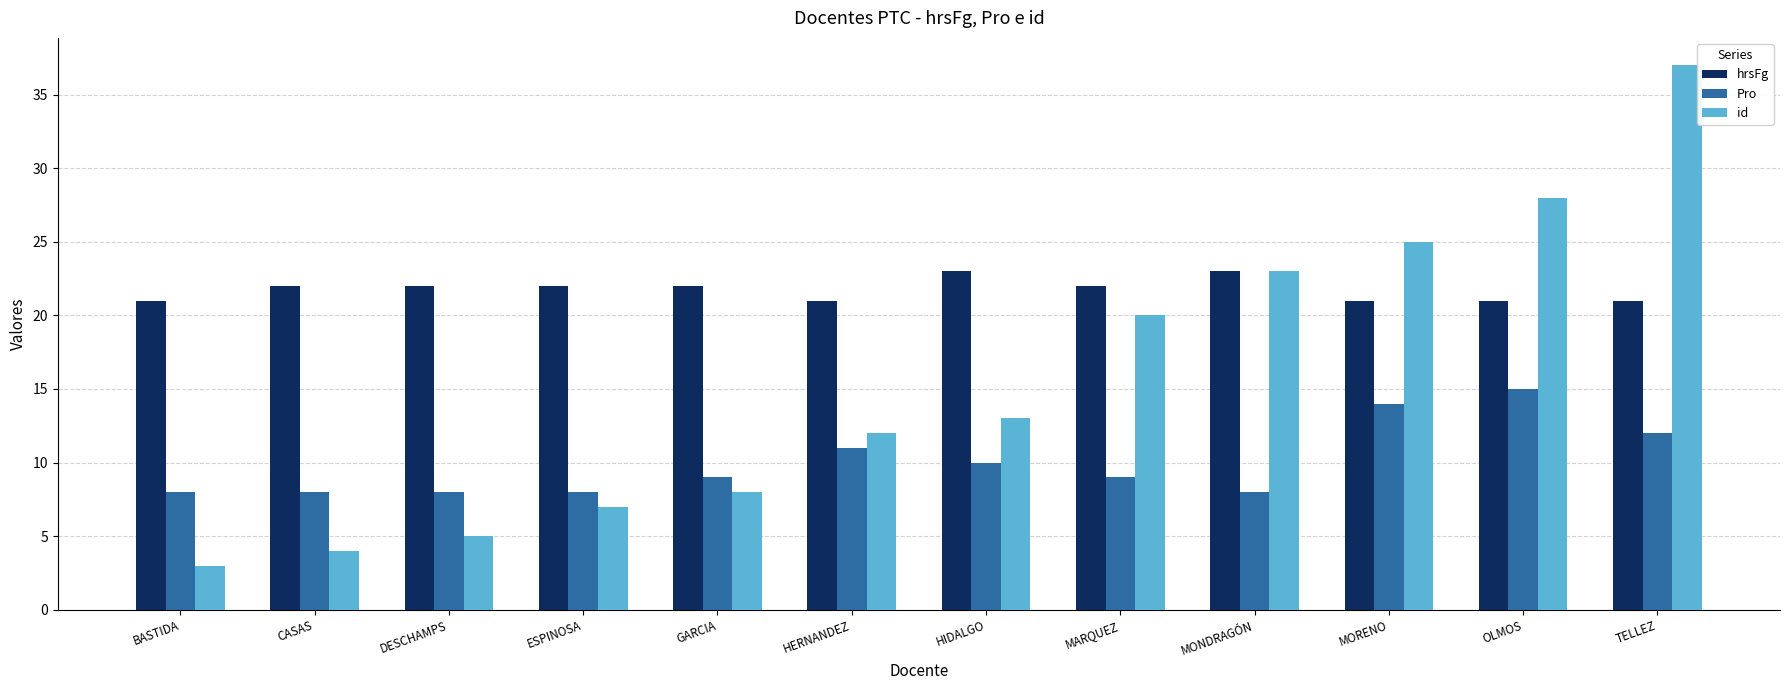

True or false: Pro has a value of 11 at HERNANDEZ.

True